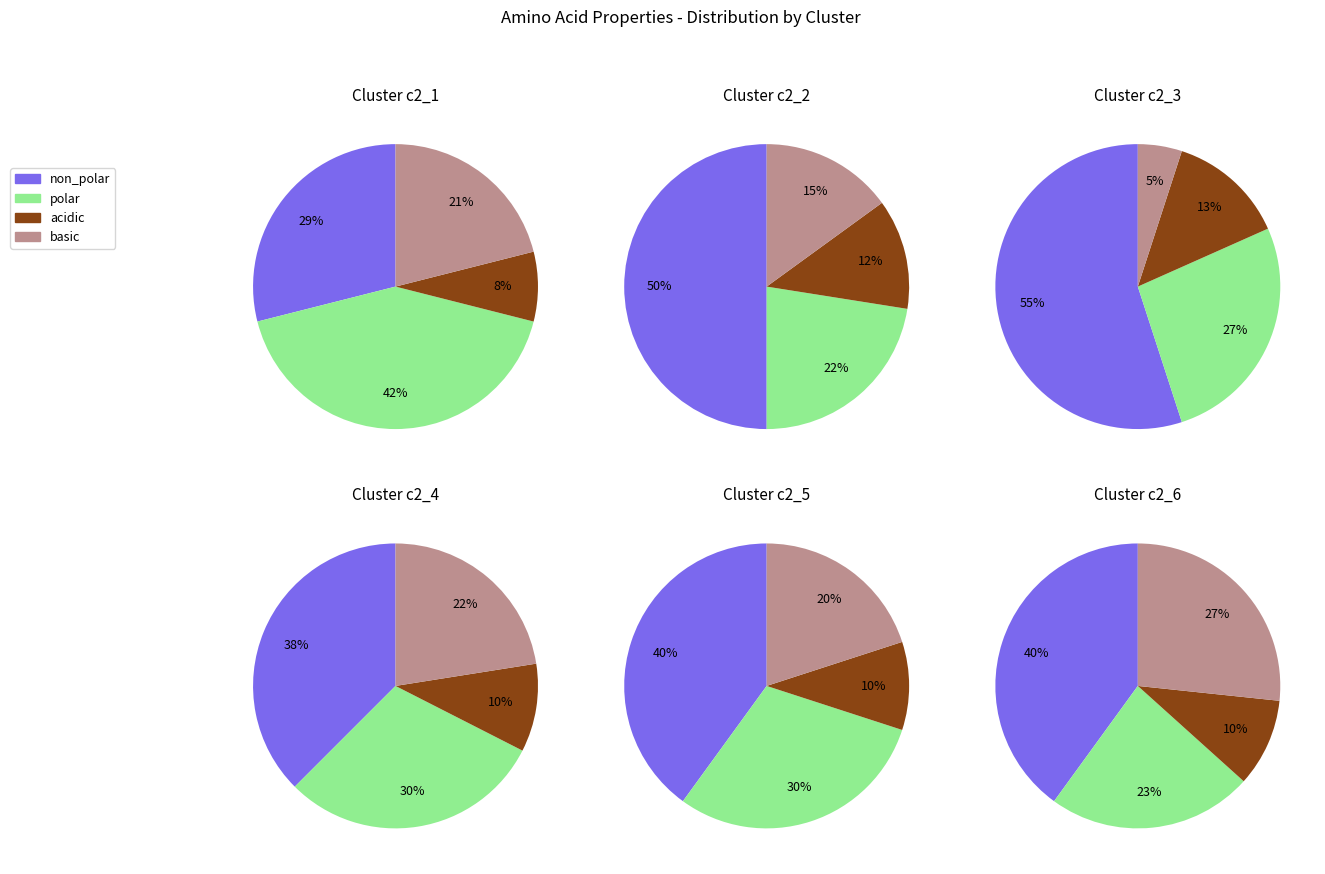

Which slice is the largest?

non_polar